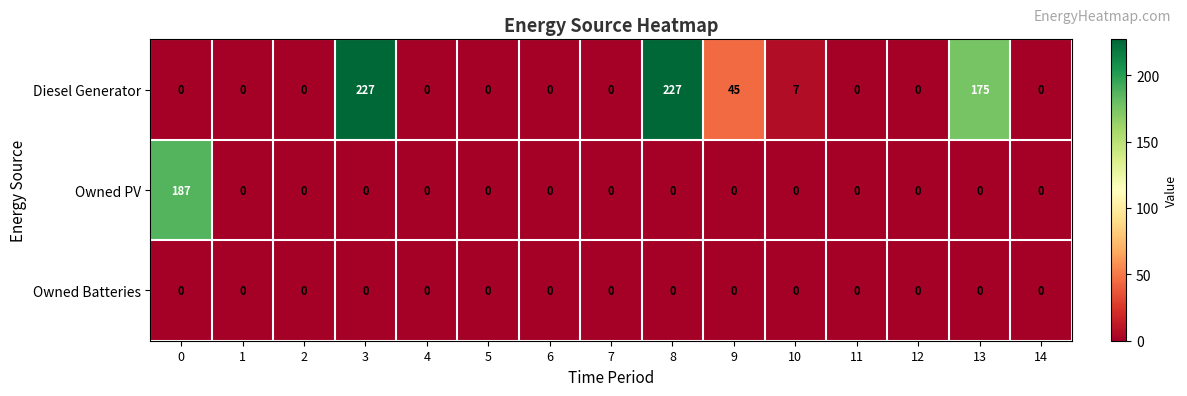

Rank the series by their average value, from highest to lowest.

Diesel Generator, Owned PV, Owned Batteries